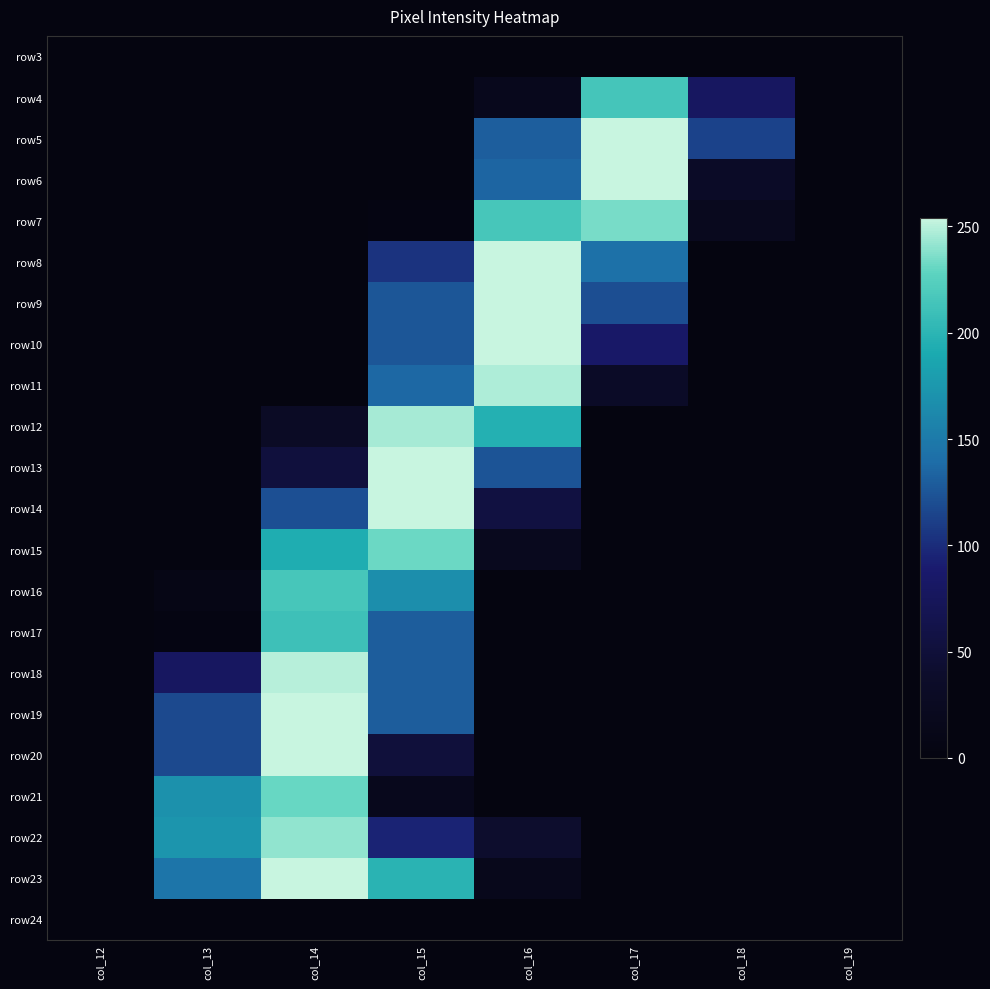

Which has a higher value, col_19 or col_14?

col_19